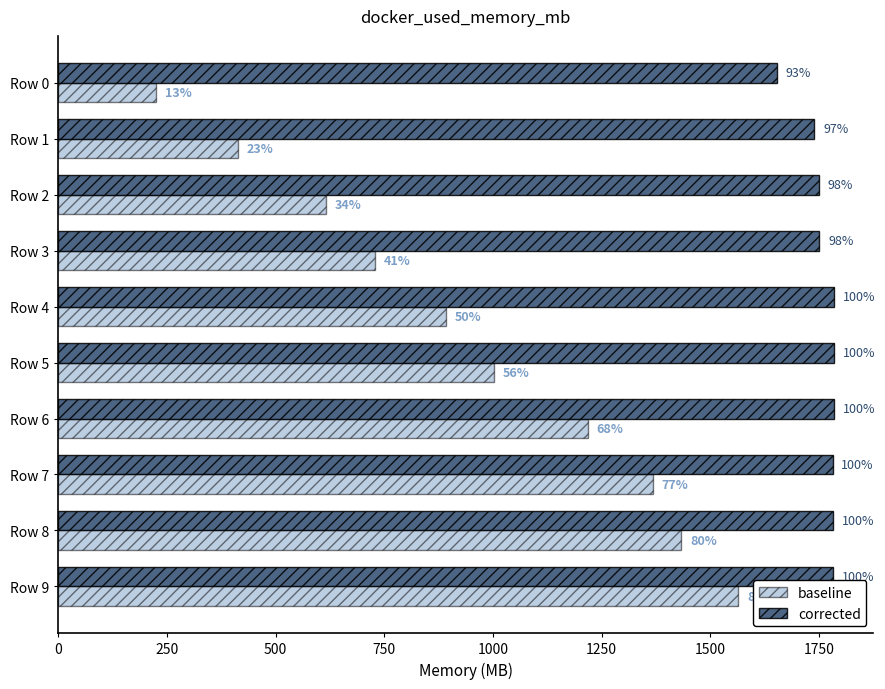

What are all the series names shown in the legend?

baseline, corrected